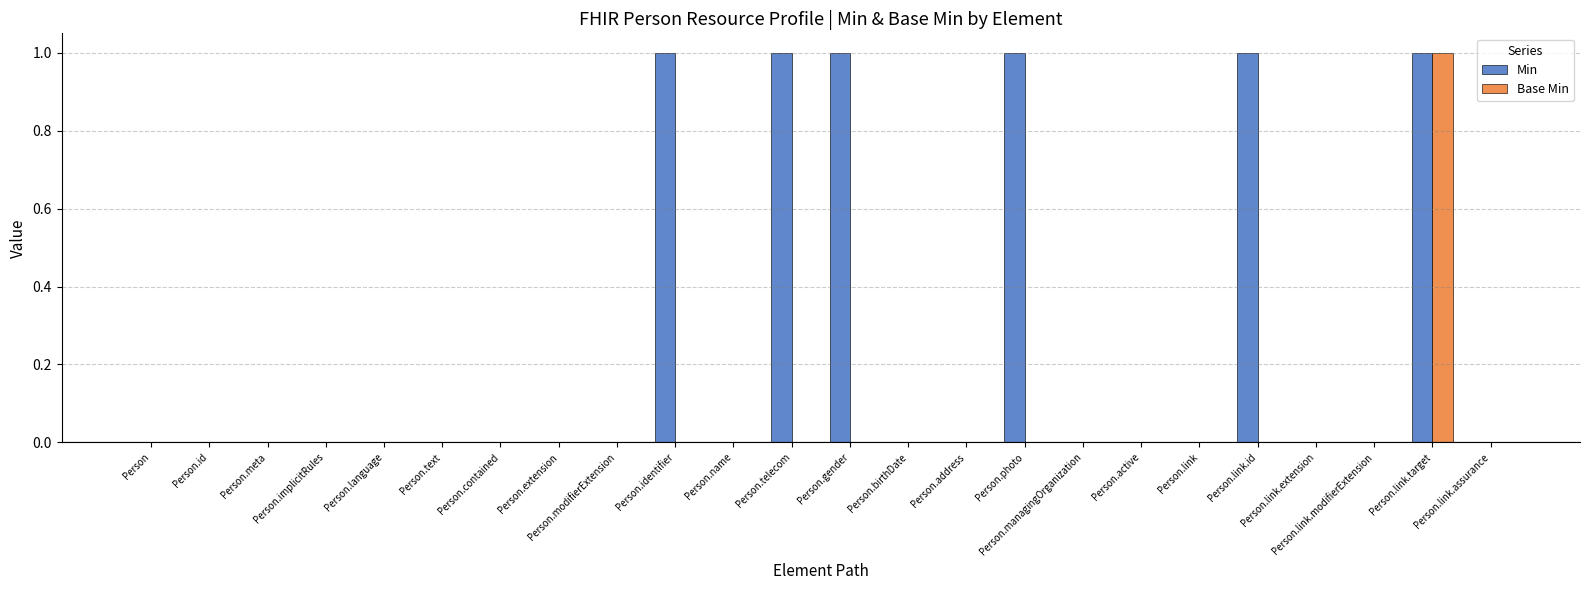

Reading right to left, transcribe all the data shown in this chart.

Min: Person.link.assurance=0	Person.link.target=1	Person.link.modifierExtension=0	Person.link.extension=0	Person.link.id=1	Person.link=0	Person.active=0	Person.managingOrganization=0	Person.photo=1	Person.address=0	Person.birthDate=0	Person.gender=1	Person.telecom=1	Person.name=0	Person.identifier=1	Person.modifierExtension=0	Person.extension=0	Person.contained=0	Person.text=0	Person.language=0	Person.implicitRules=0	Person.meta=0	Person.id=0	Person=0
Base Min: Person.link.assurance=0	Person.link.target=1	Person.link.modifierExtension=0	Person.link.extension=0	Person.link.id=0	Person.link=0	Person.active=0	Person.managingOrganization=0	Person.photo=0	Person.address=0	Person.birthDate=0	Person.gender=0	Person.telecom=0	Person.name=0	Person.identifier=0	Person.modifierExtension=0	Person.extension=0	Person.contained=0	Person.text=0	Person.language=0	Person.implicitRules=0	Person.meta=0	Person.id=0	Person=0